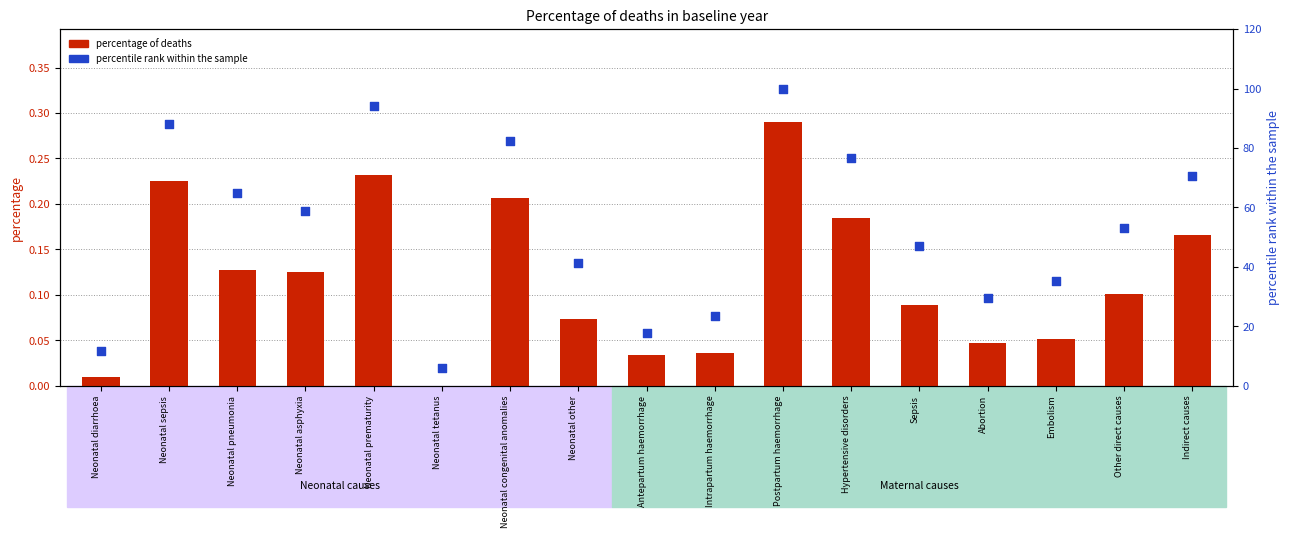

Which series reaches the minimum Y coordinate?

percentage of deaths